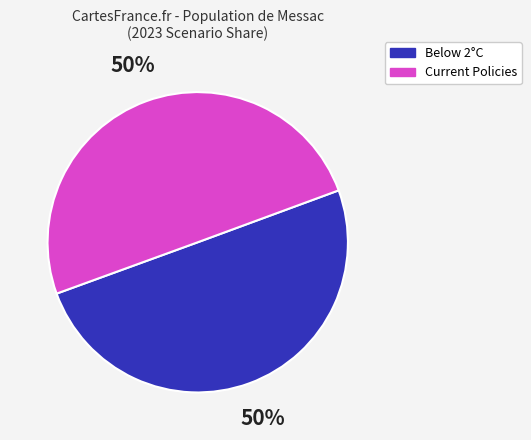

True or false: Below 2°C accounts for 39% of the total.

False